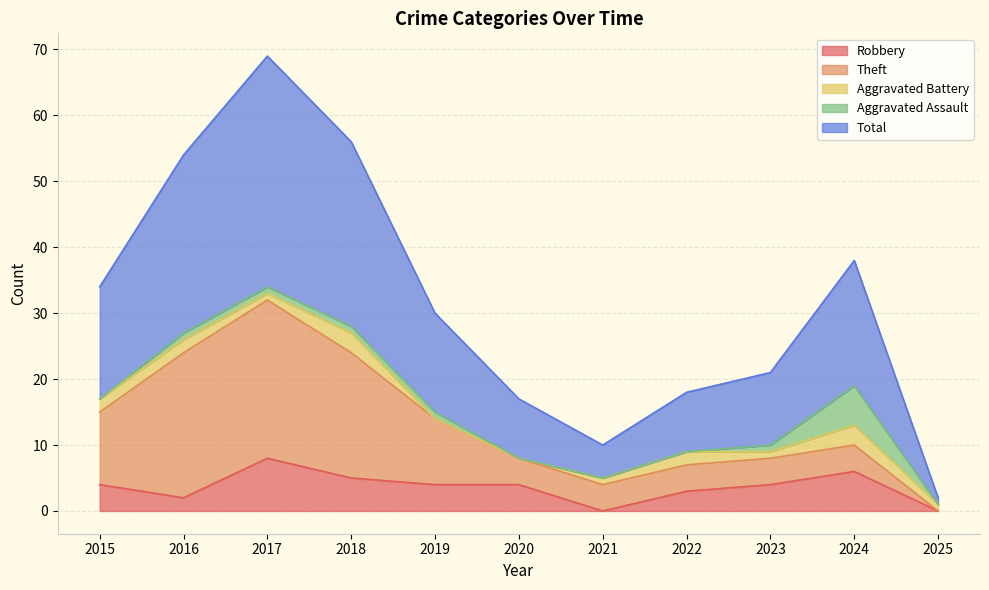

Where does the Aggravated Assault series first go above 1?

2024